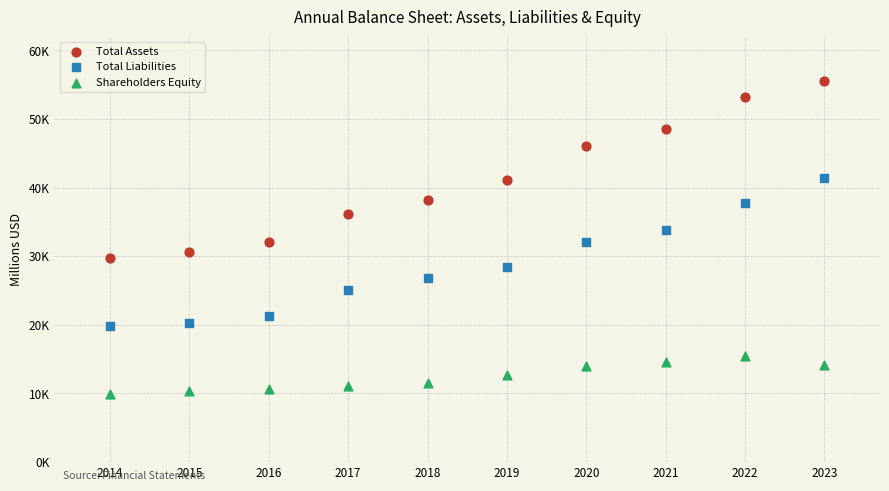

What are all the series names shown in the legend?

Total Assets, Total Liabilities, Shareholders Equity